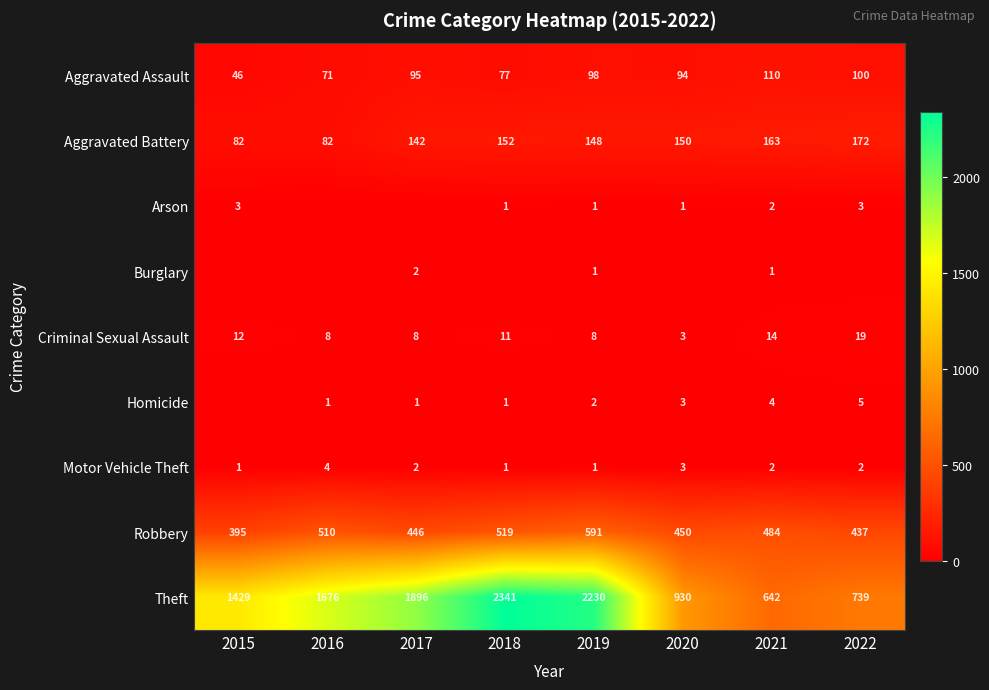

What is the difference between the Aggravated Assault values at 2021 and 2019?

12